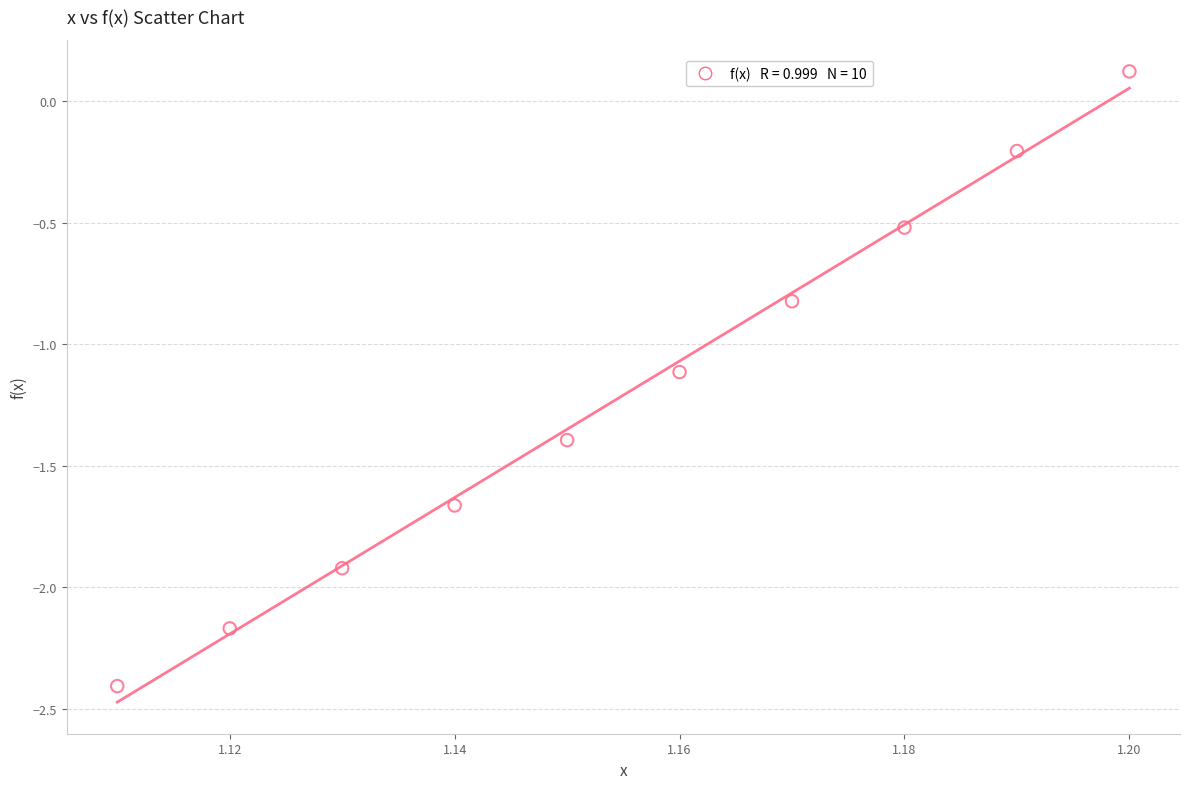

What is the average X value?

1.2